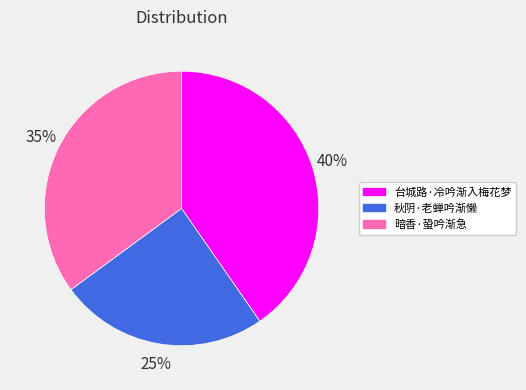

Between 暗香·蛩吟渐急 and 台城路·冷吟渐入梅花梦, which is larger?

台城路·冷吟渐入梅花梦